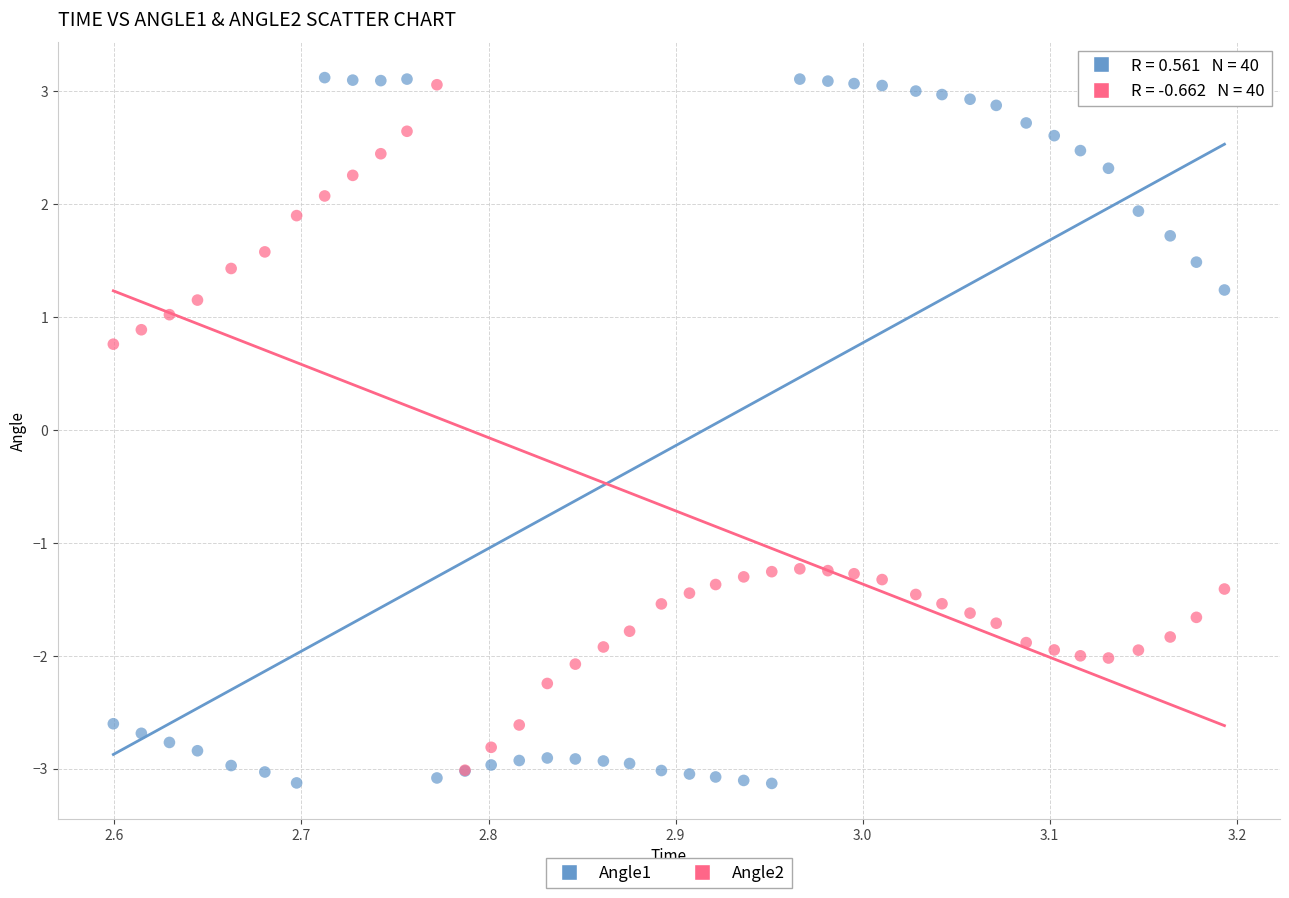

Which series reaches the minimum Y coordinate?

Angle1